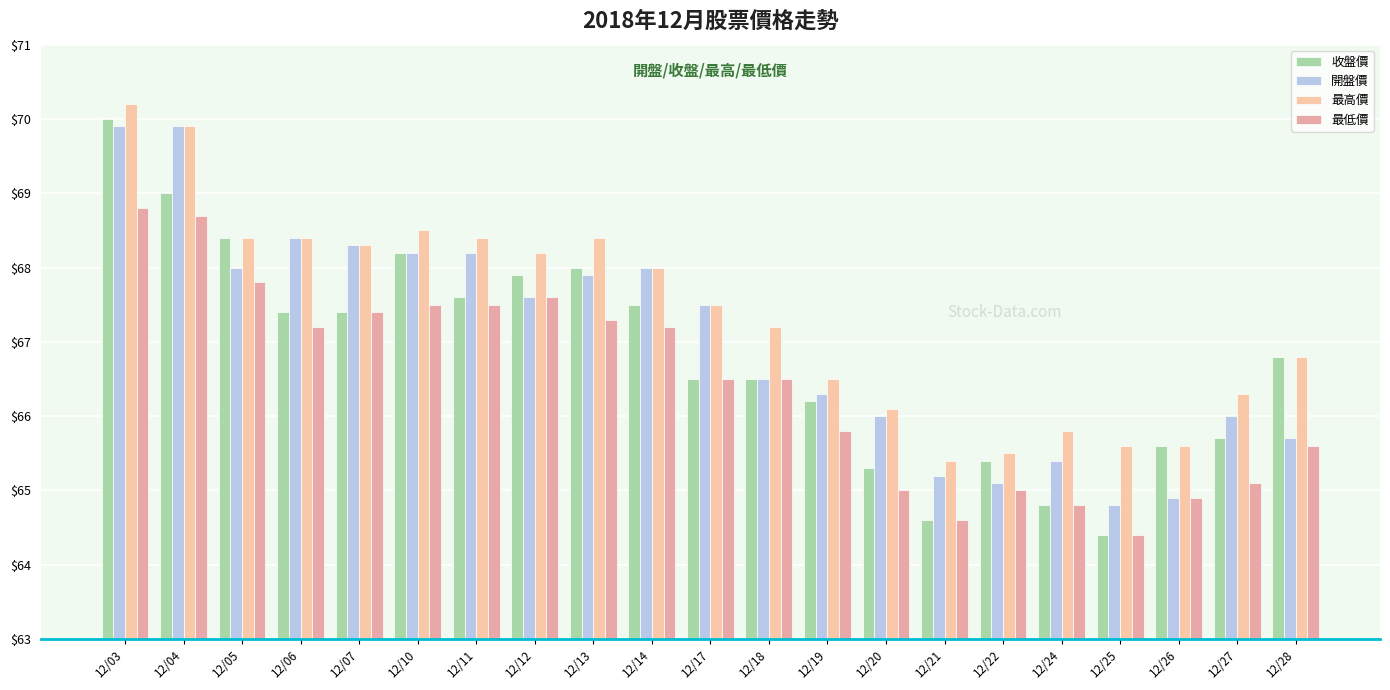

How many groups of bars are there?

21